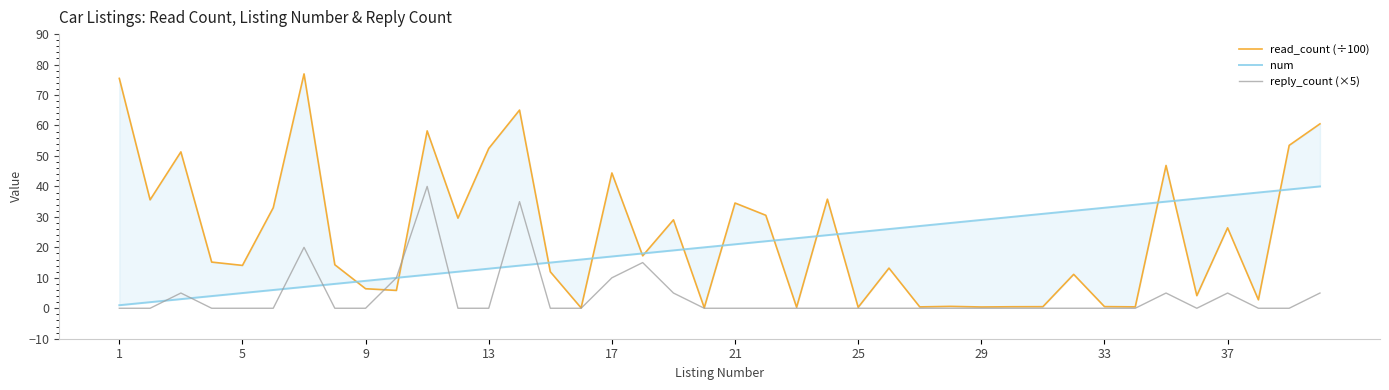

Which category has the lowest value in the num series?

1